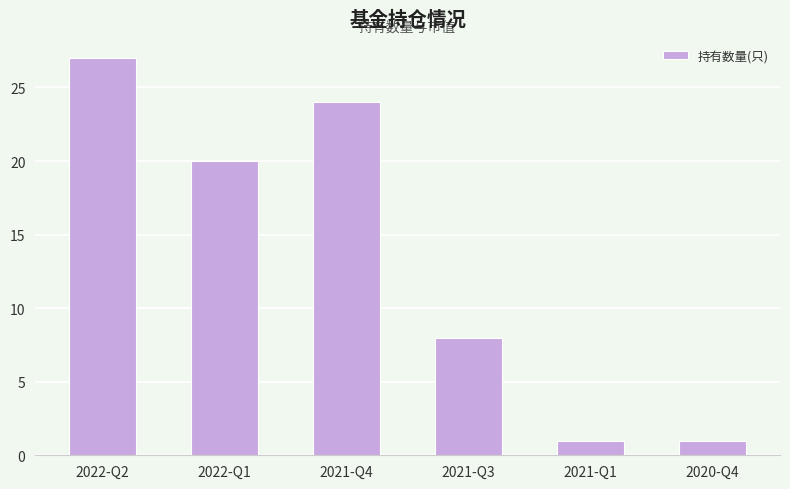

What is the sum of all values?

81